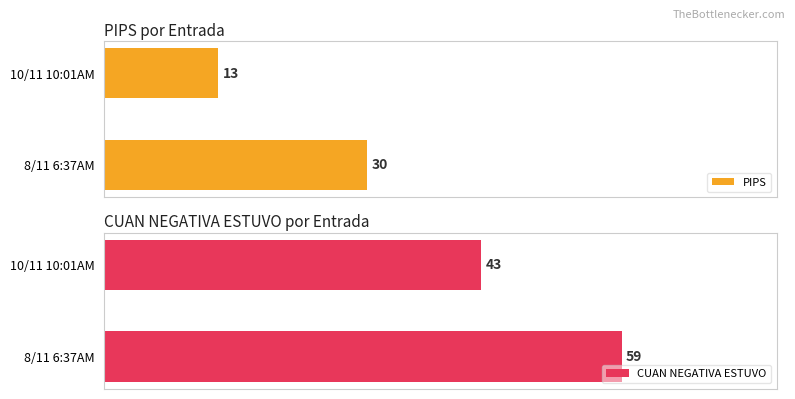

Where is PIPS nearest to the value 21?

10/11 10:01AM